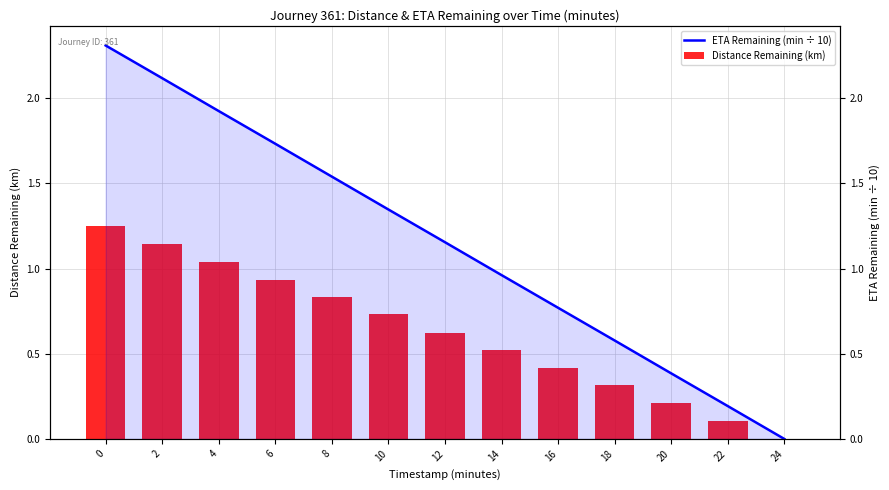

How many series are shown in this chart?

2